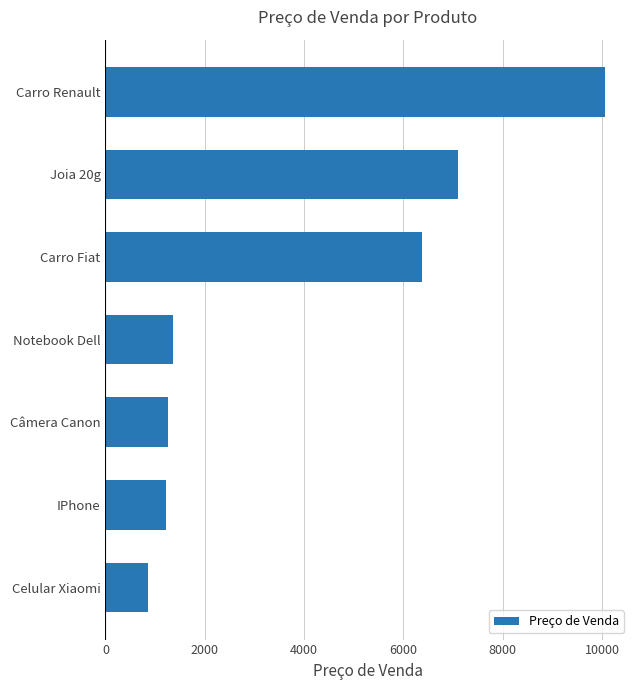

Is it true that the value at Carro Renault is 10057.9?

True